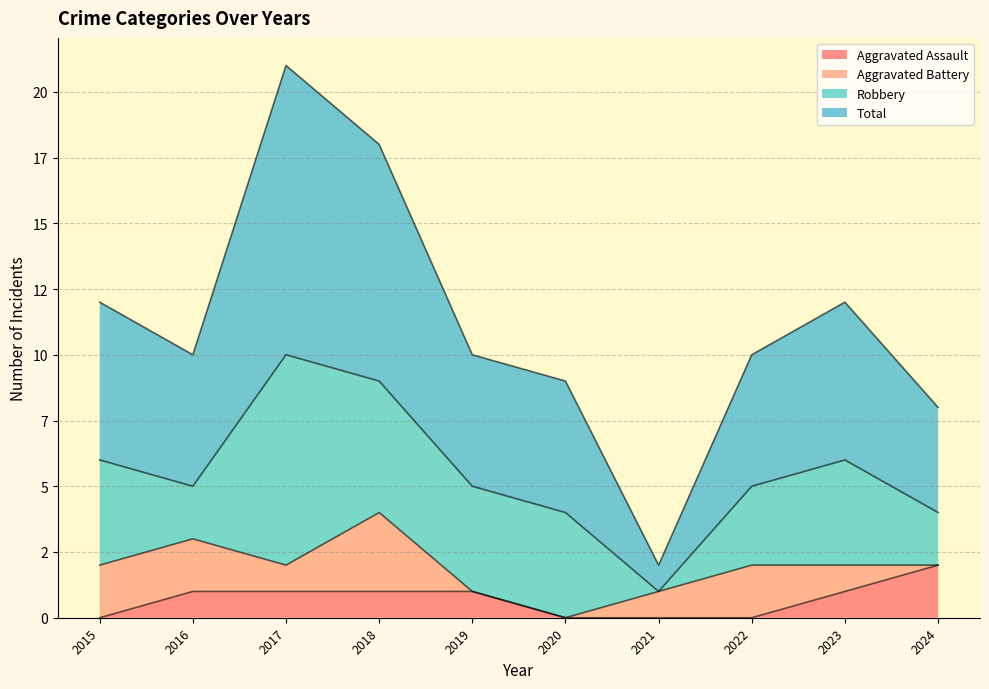

Between 2019 and 2024, which series saw the biggest shift?

Total